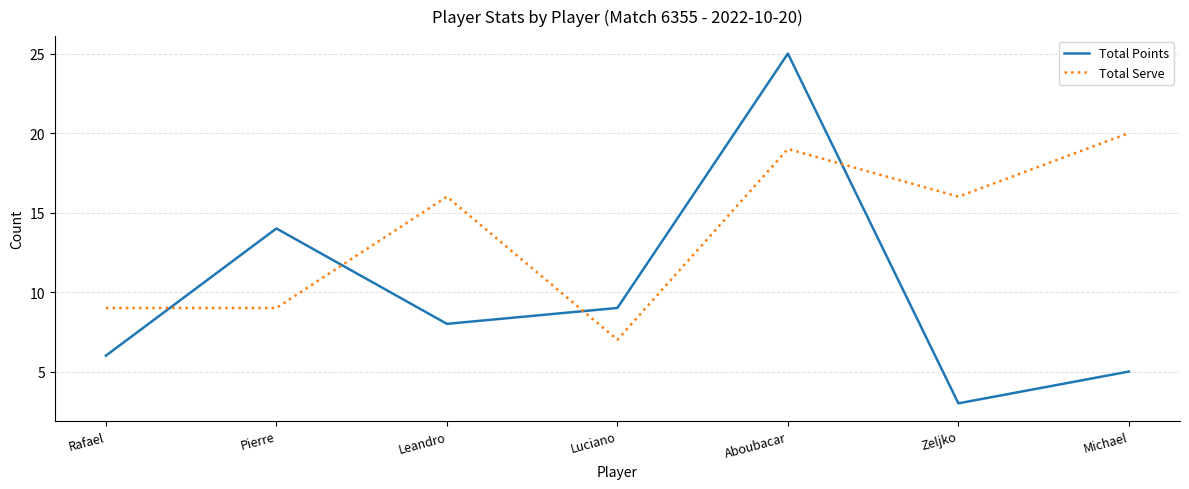

What is the spread (max minus min) of values at Pierre?

5